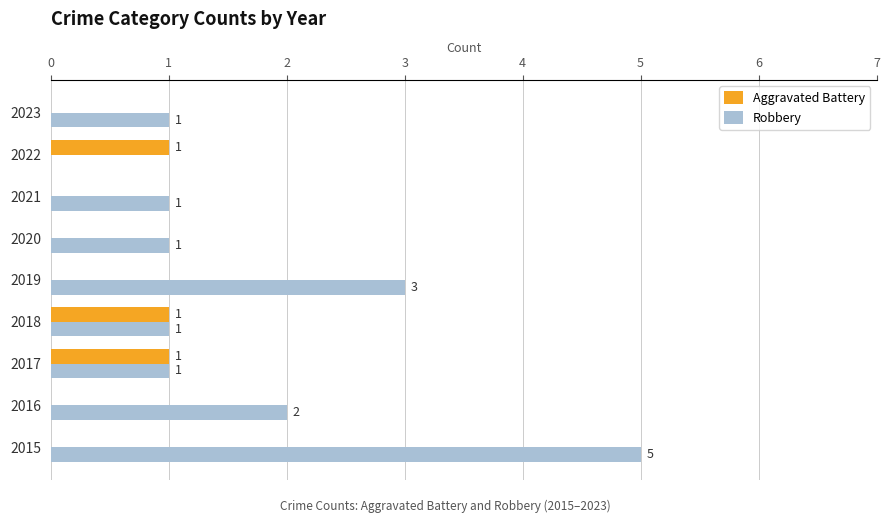

At which category is the sum across all series the highest?

2015